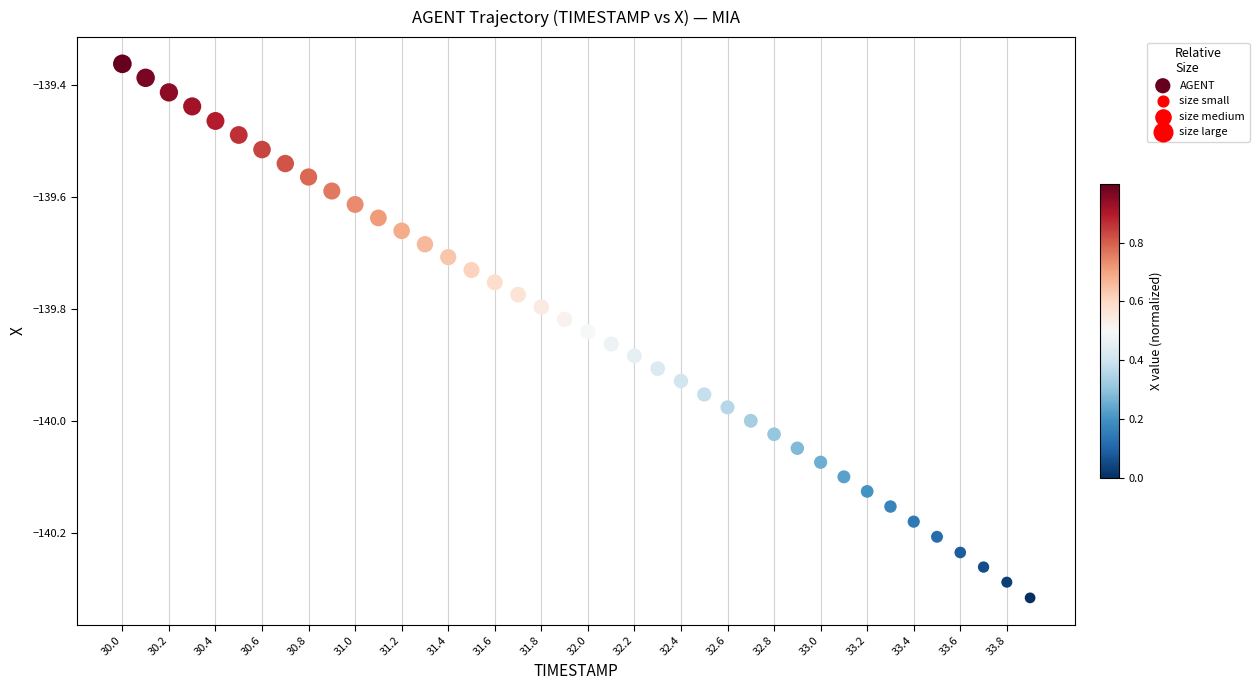

What is the range of X values (max minus min)?

3.9